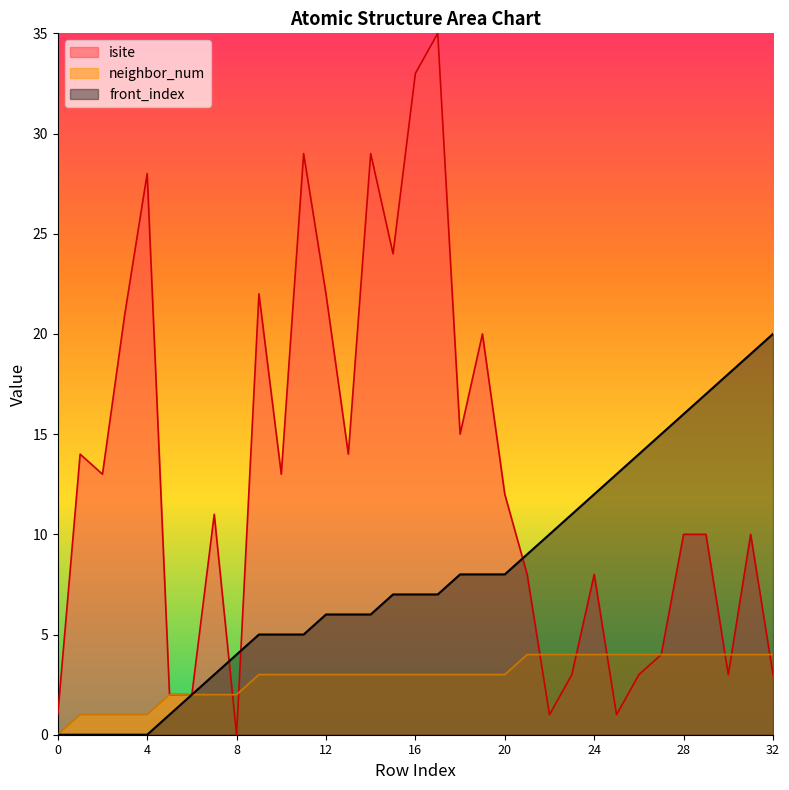

The neighbor_num series shows 0 at 3. True or false?

False